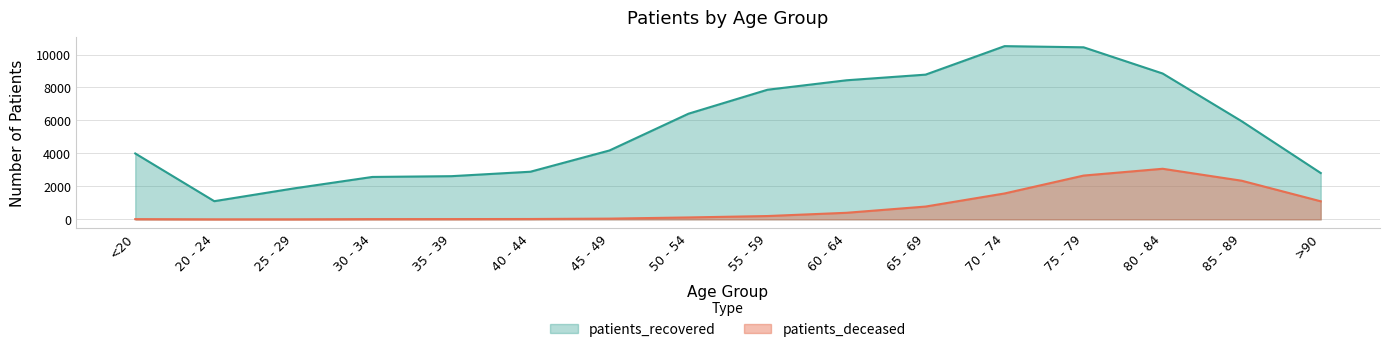

Between 25 - 29 and 30 - 34, which series saw the biggest shift?

patients_recovered